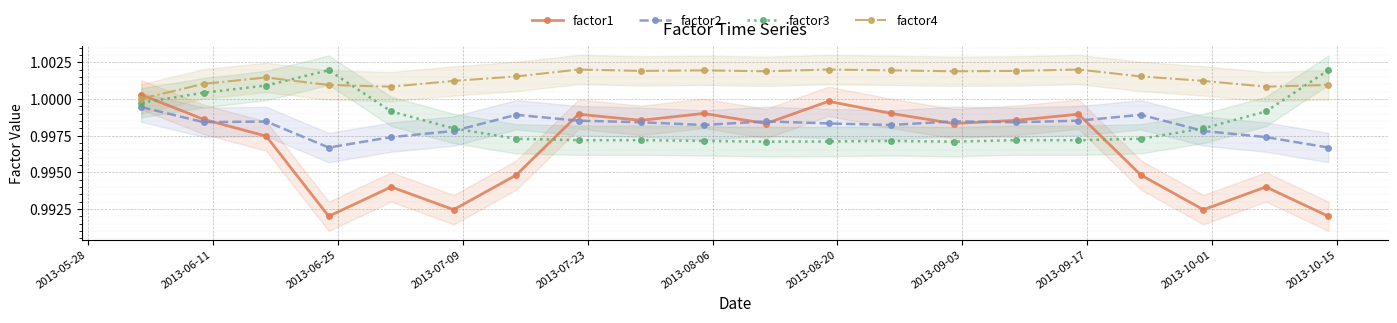

How many lines are shown in the chart?

4